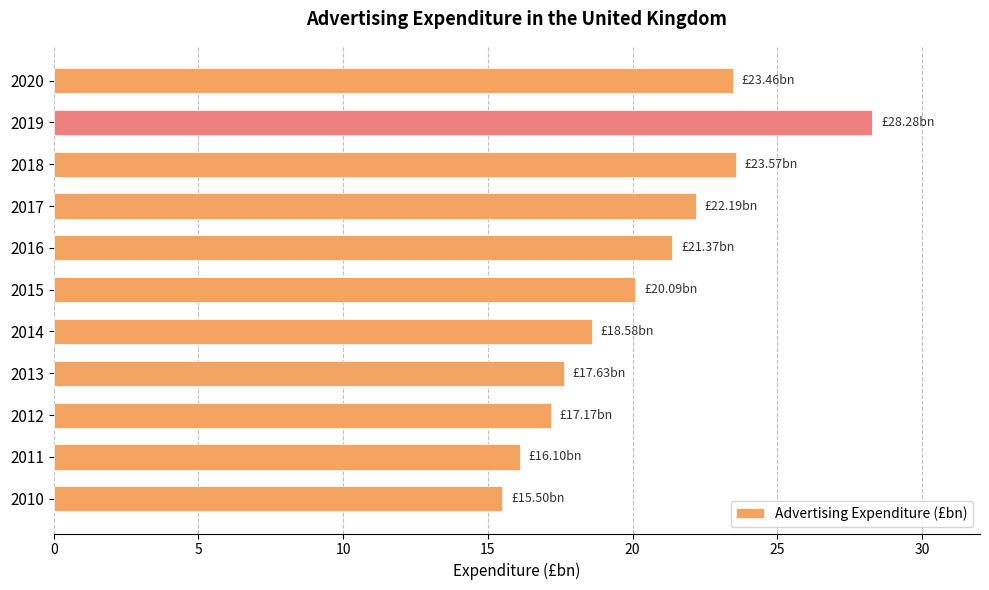

Which has a higher value, 2019 or 2014?

2019